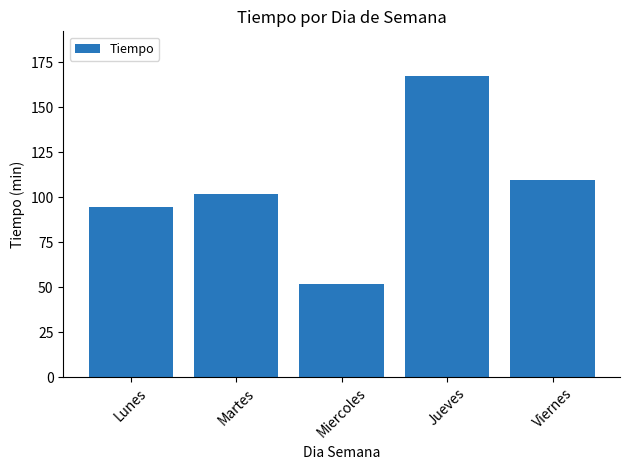

Which category has the highest value across all series?

Jueves